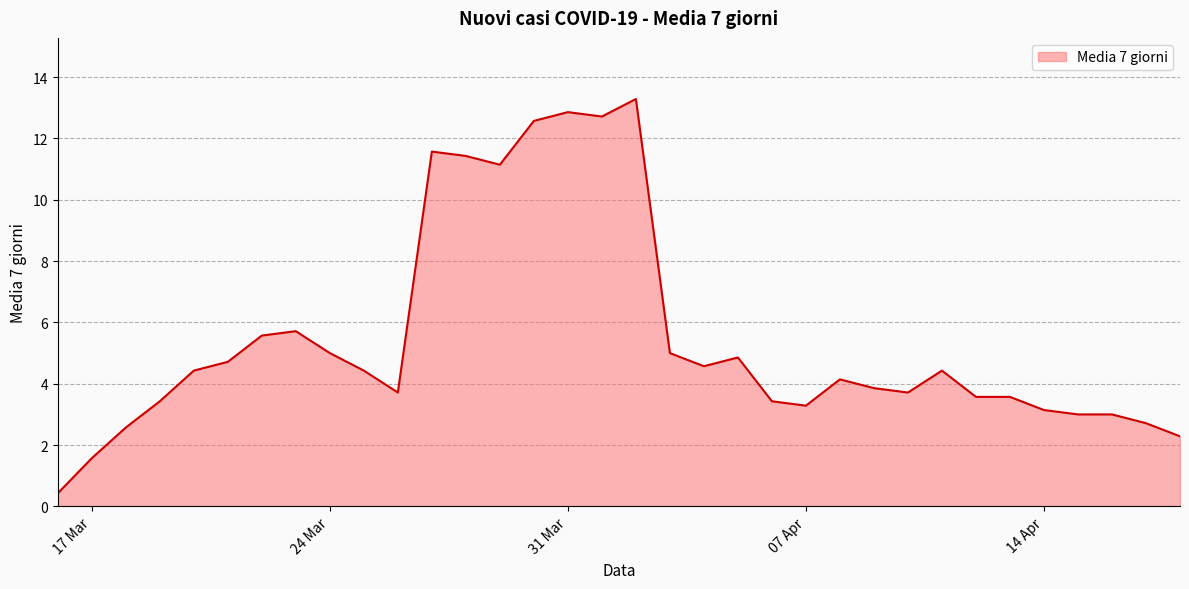

What is the difference between the maximum and minimum values?

12.9